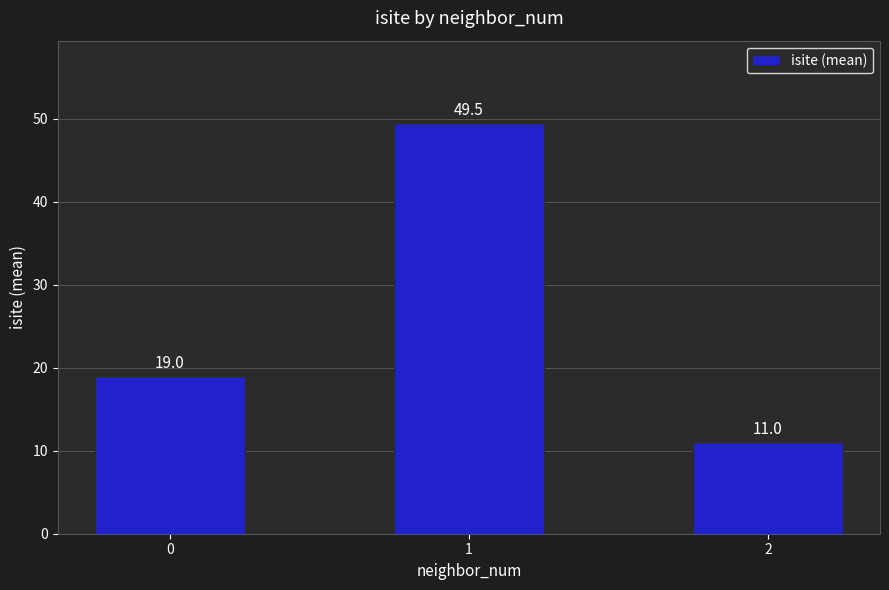

What value does the data have at 2?

11.0